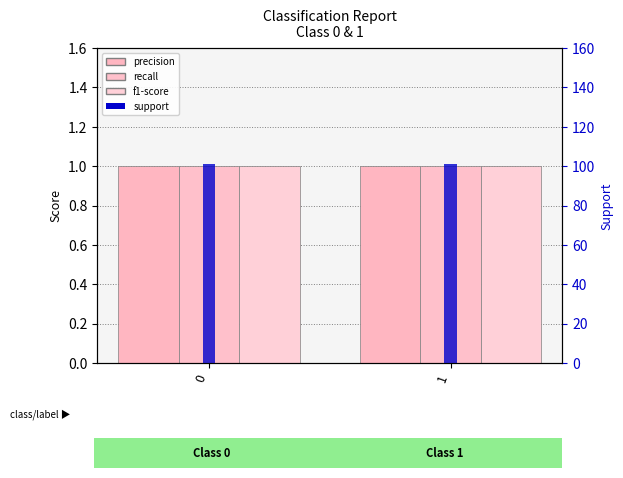

Which series has the widest spread of values?

precision